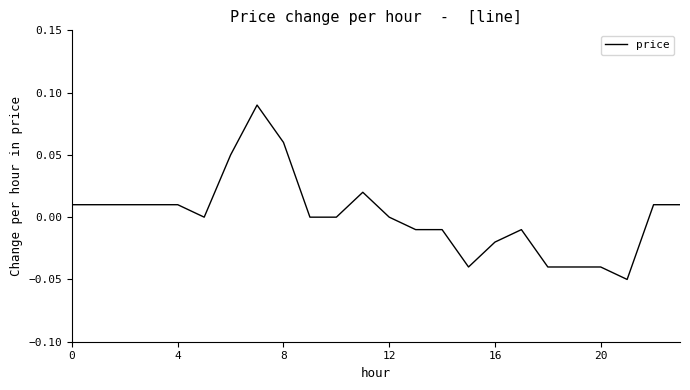

Is this an area chart (filled region under the line)?

No